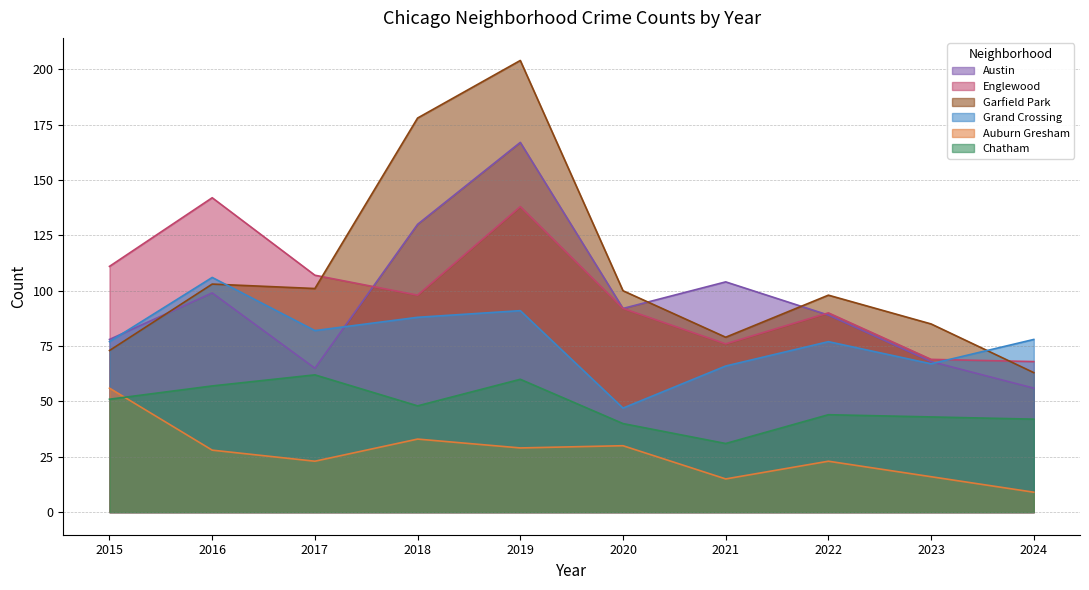

What is the greatest value displayed?

204